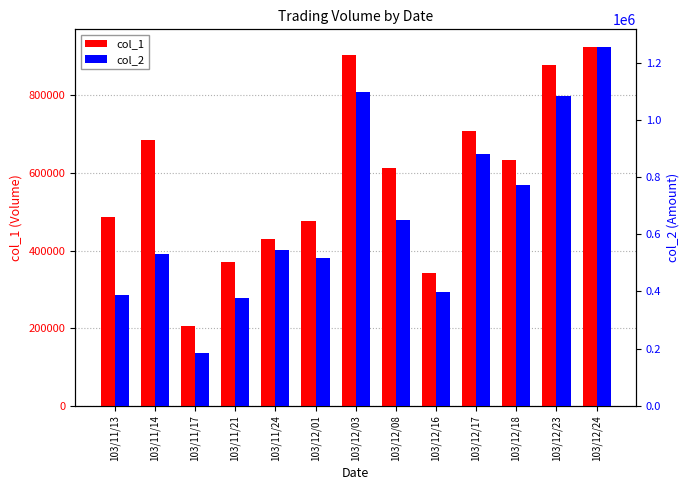

What is the label of the 3rd bar from the right?

103/12/18